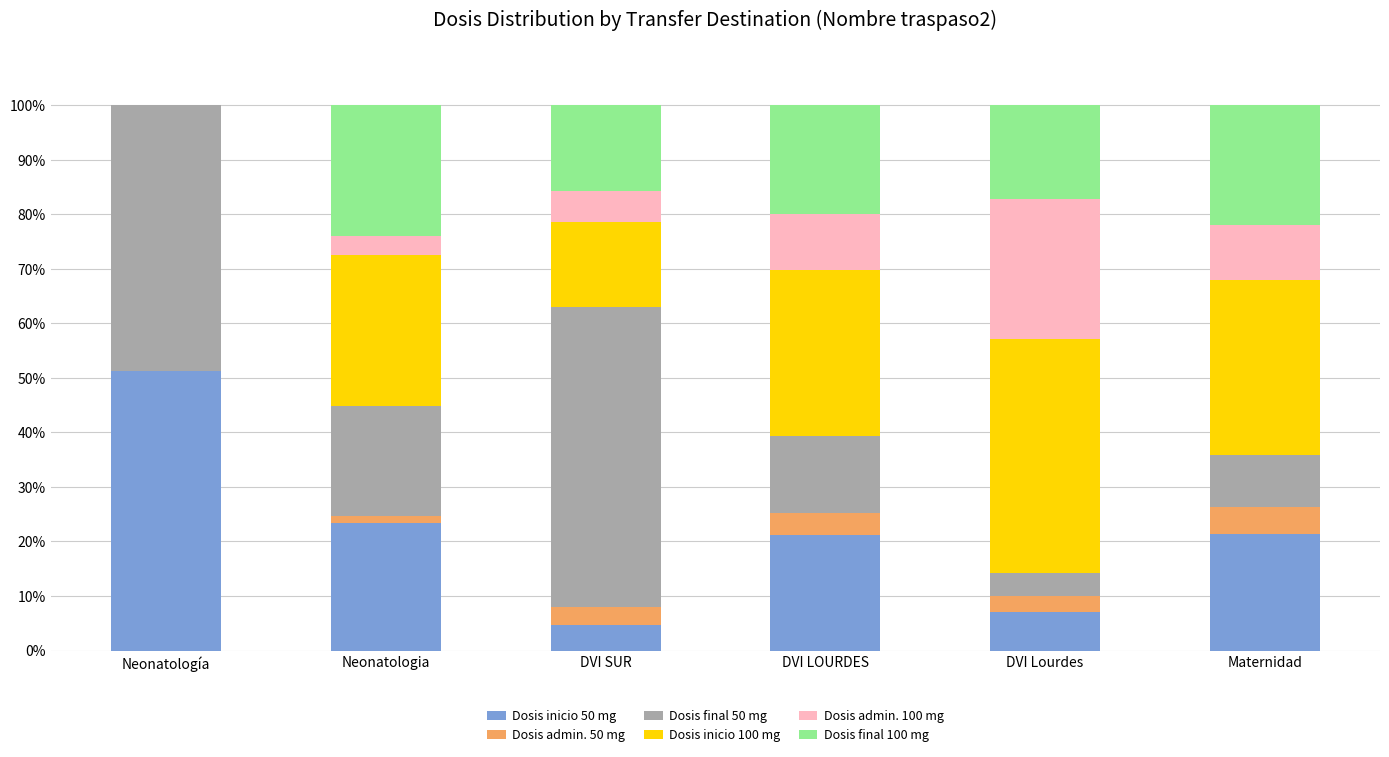

At which label does Dosis inicio 50 mg reach its peak?

Neonatología